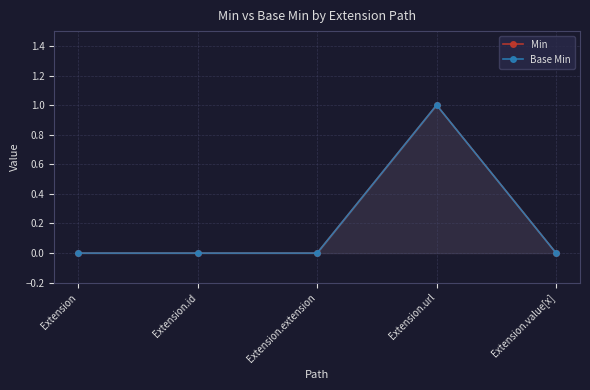

Reading right to left, what are all the values shown in this chart?

Min: 0	1	0	0	0
Base Min: 0	1	0	0	0